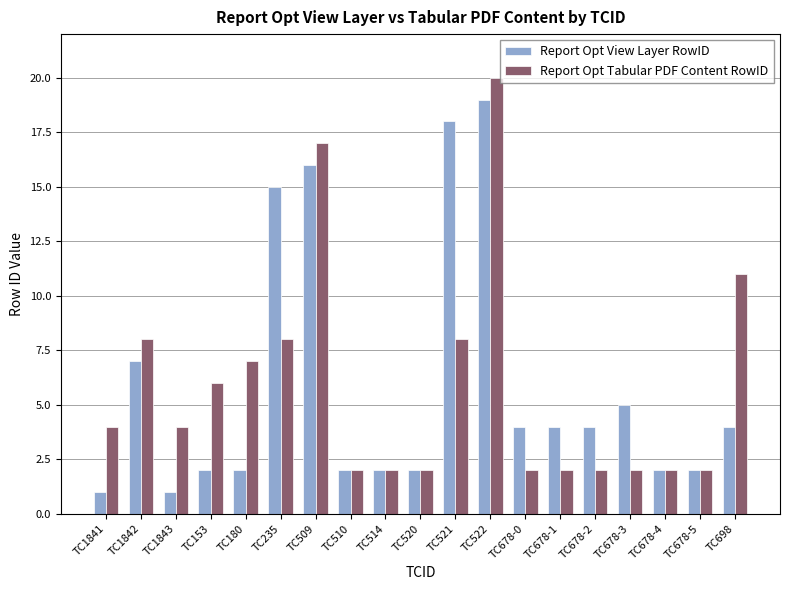

Is the value of Report Opt View Layer RowID at TC235 greater than the value of Report Opt Tabular PDF Content RowID at TC153?

Yes